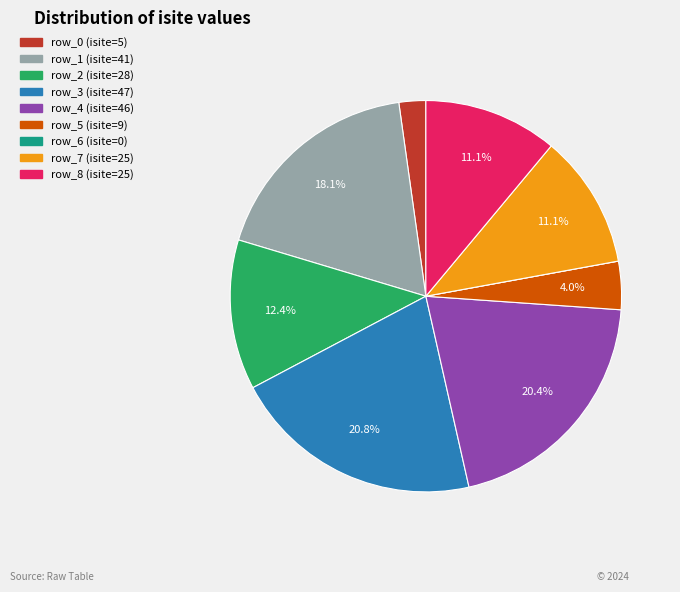

How much of the chart is everything except row_1?

81.9%